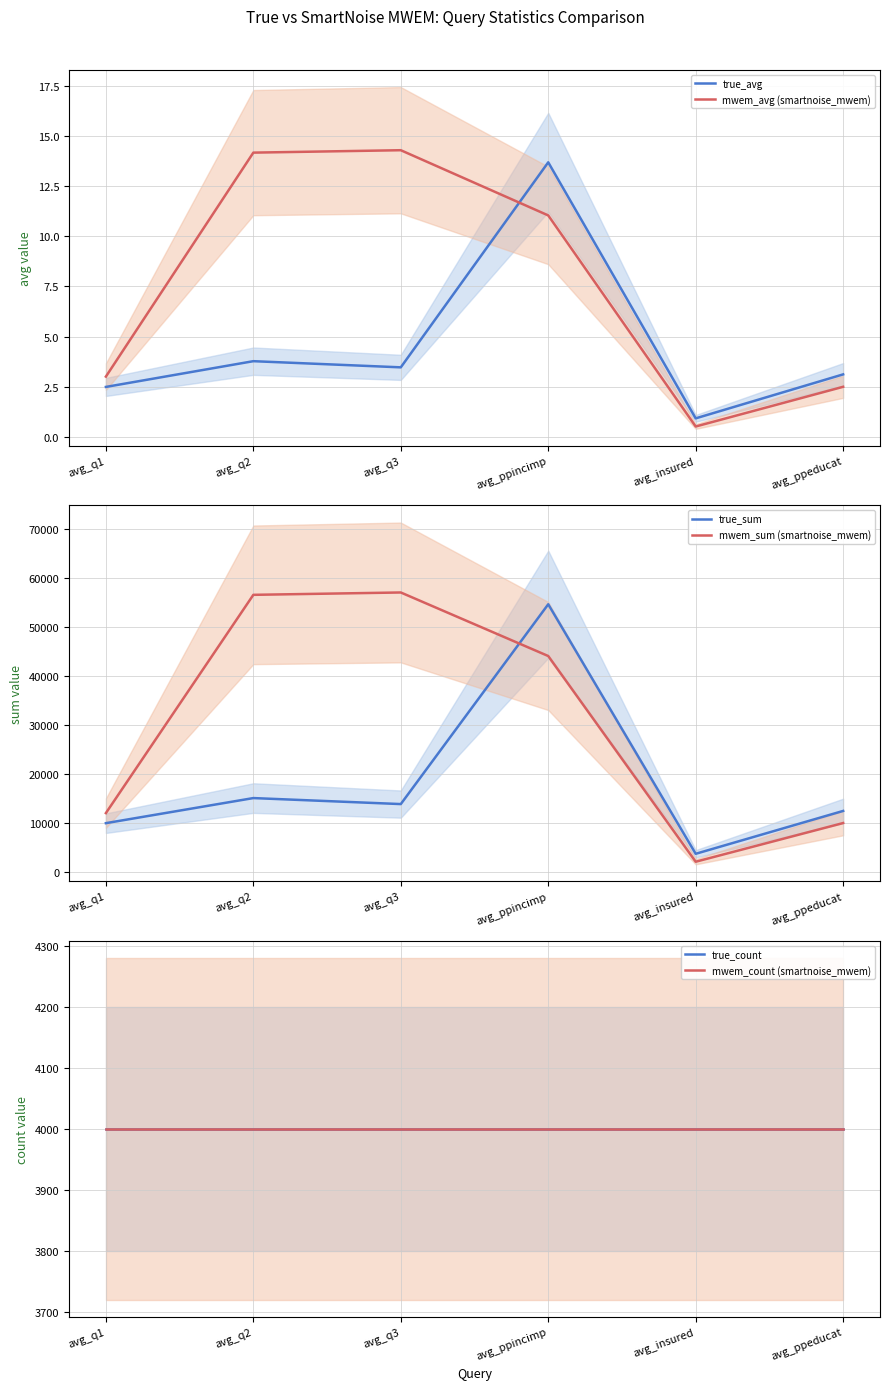

At which label is true_avg closest to 7?

avg_q2